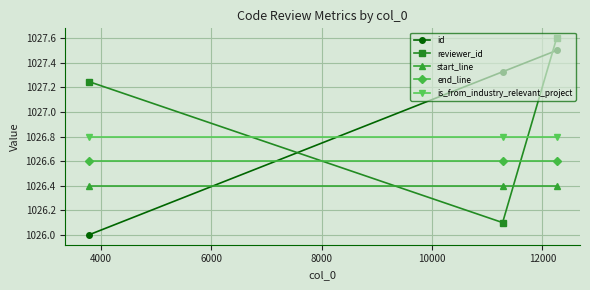

What is the smallest value displayed?

1026.0